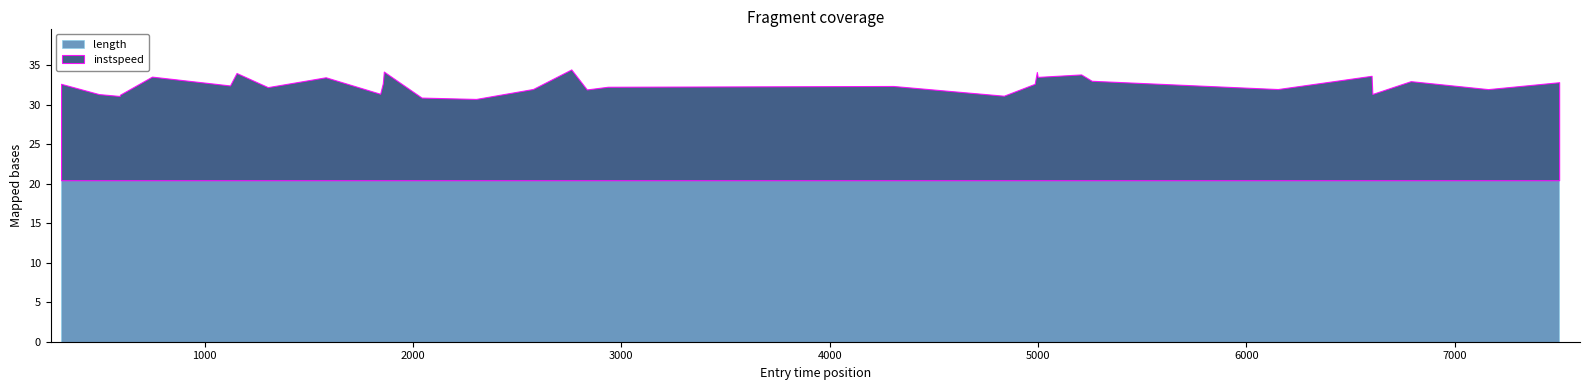

What is the average value of the instspeed series?

12.1